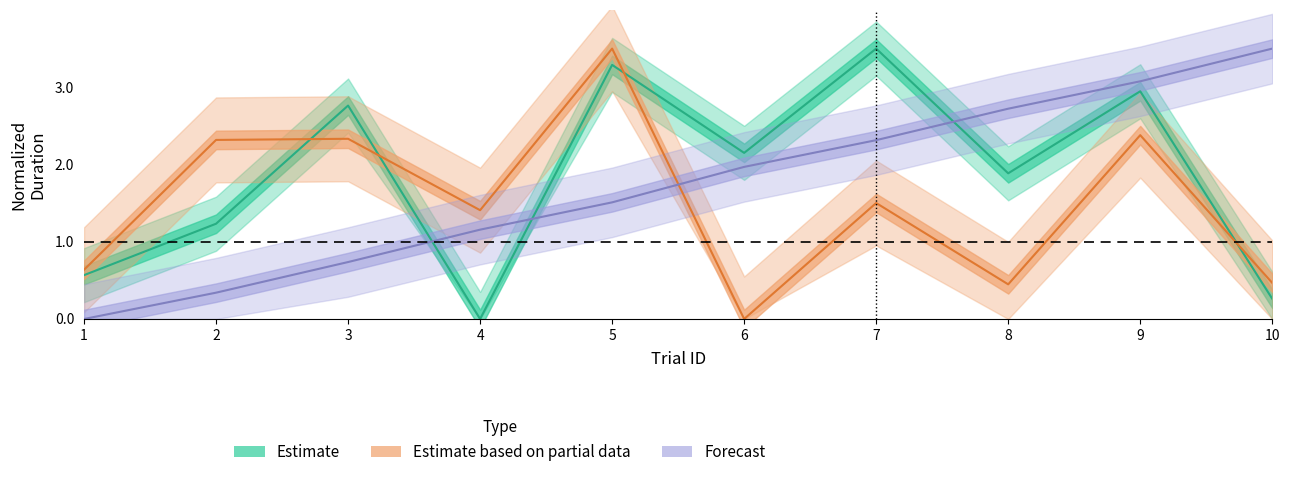

Where do isiDuration and trialId first cross each other?

3 and 4